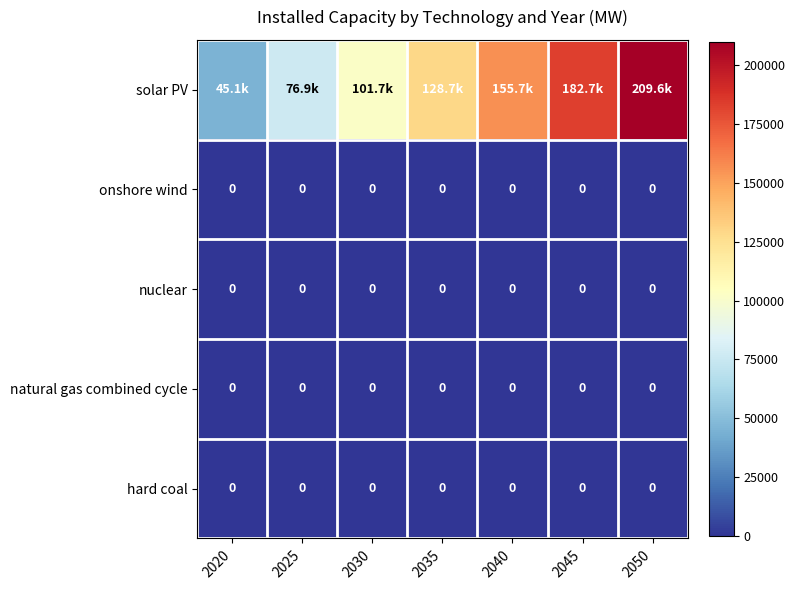

Between 2045 and 2050, which is larger?

2050